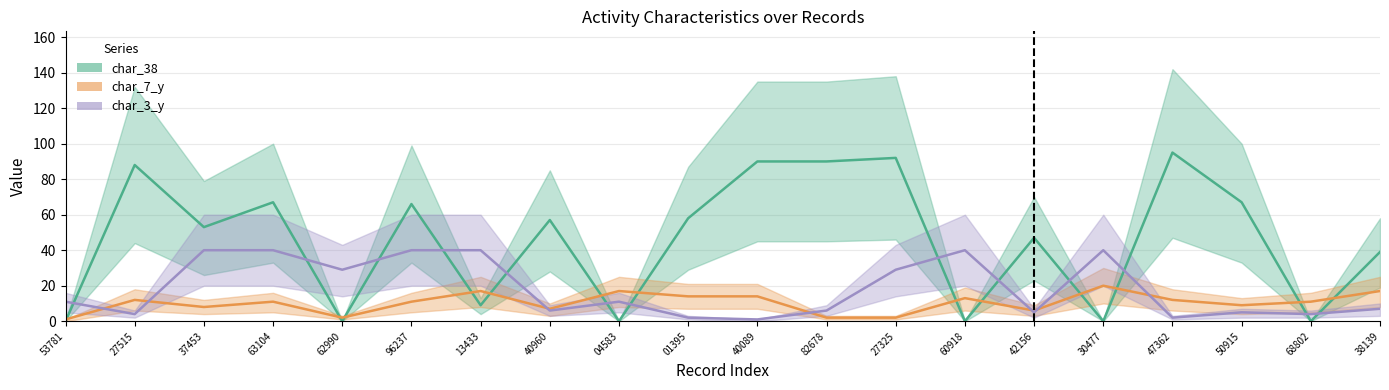

What is the maximum value for char_38?

95